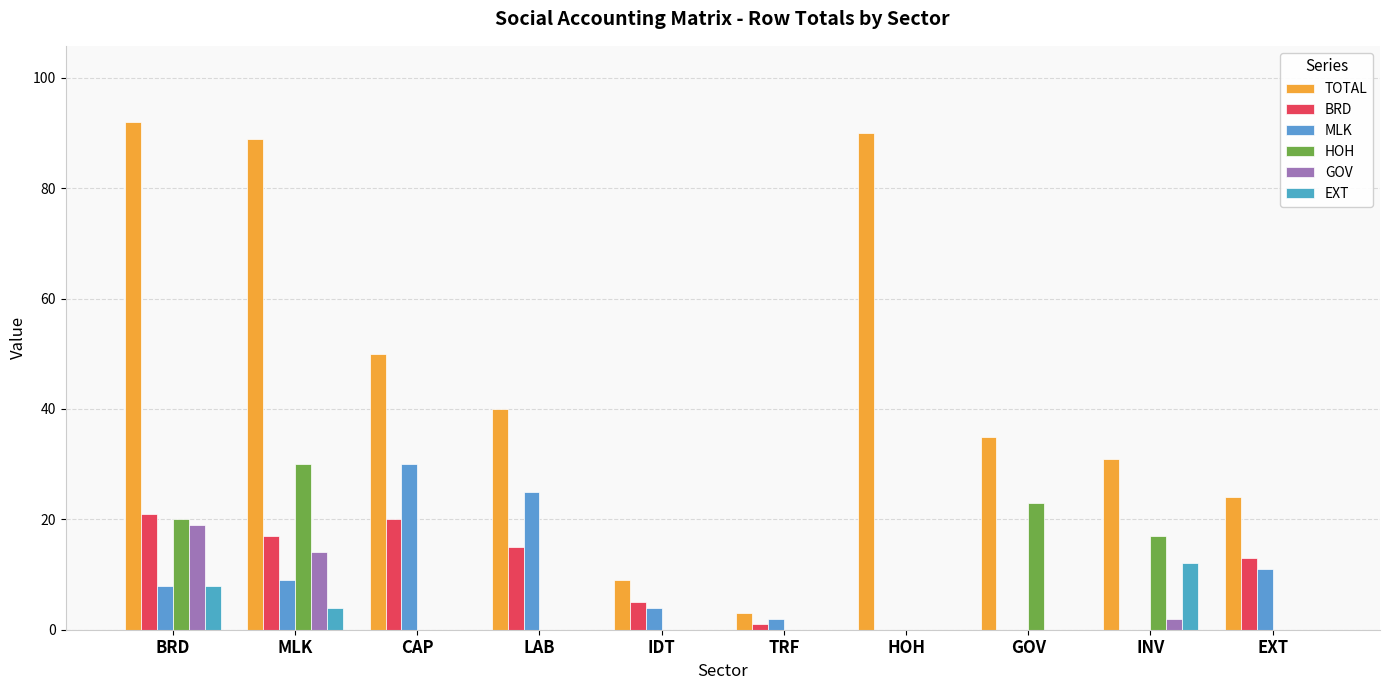

Between CAP and INV, which is larger?

CAP